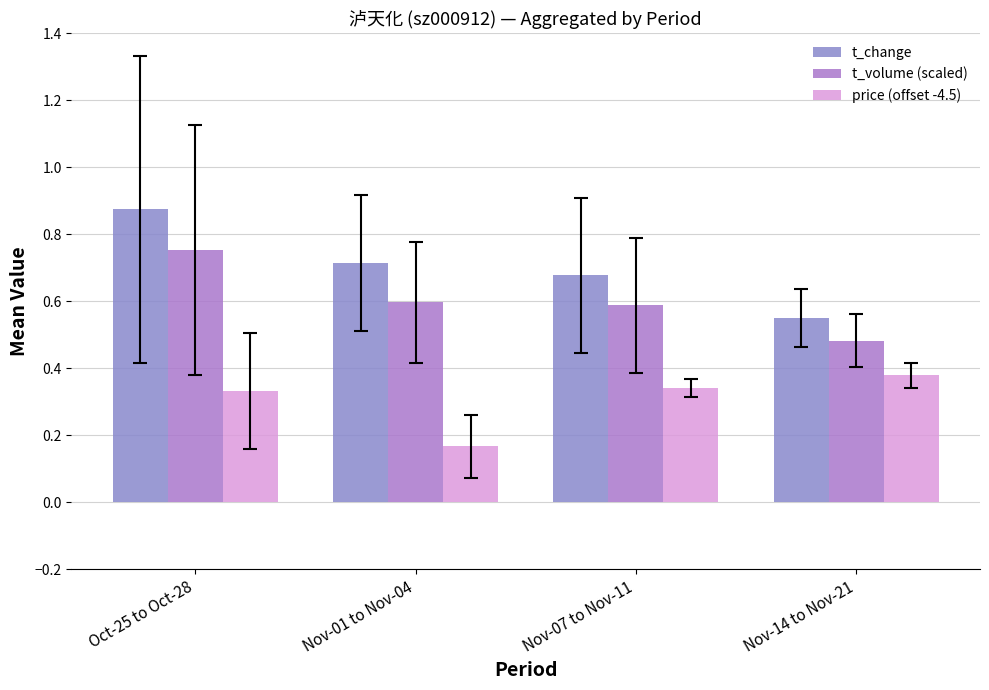

Does the chart contain any negative values?

No